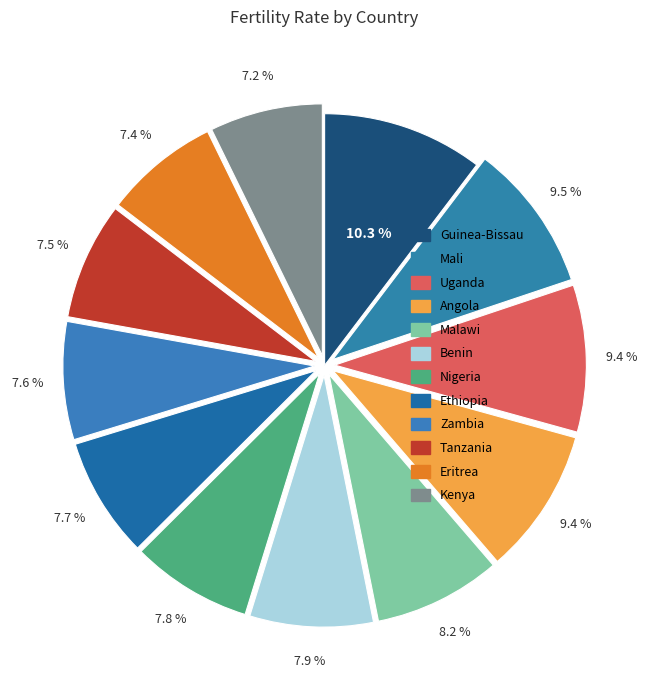

How many segments does this pie chart have?

12